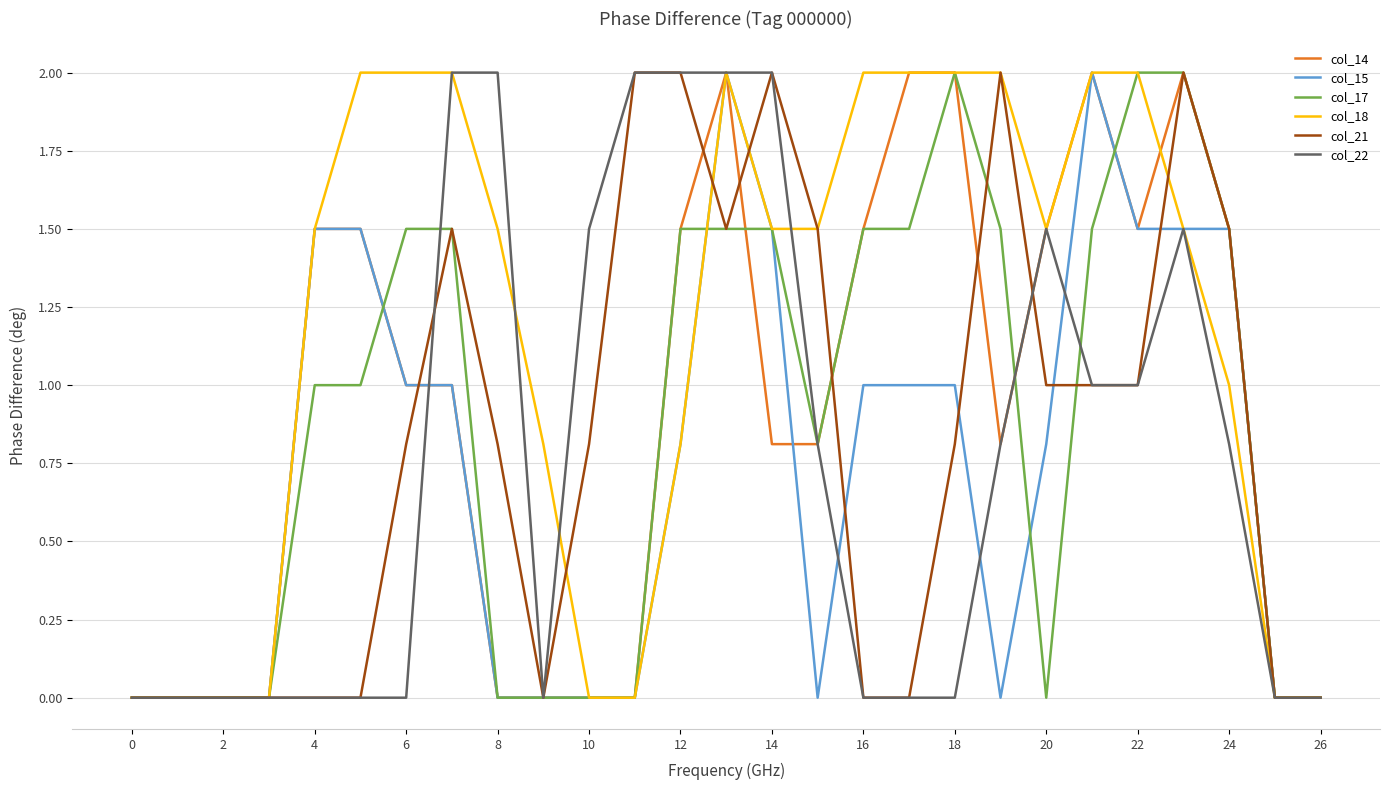

Does the chart display data point markers on the line(s)?

No